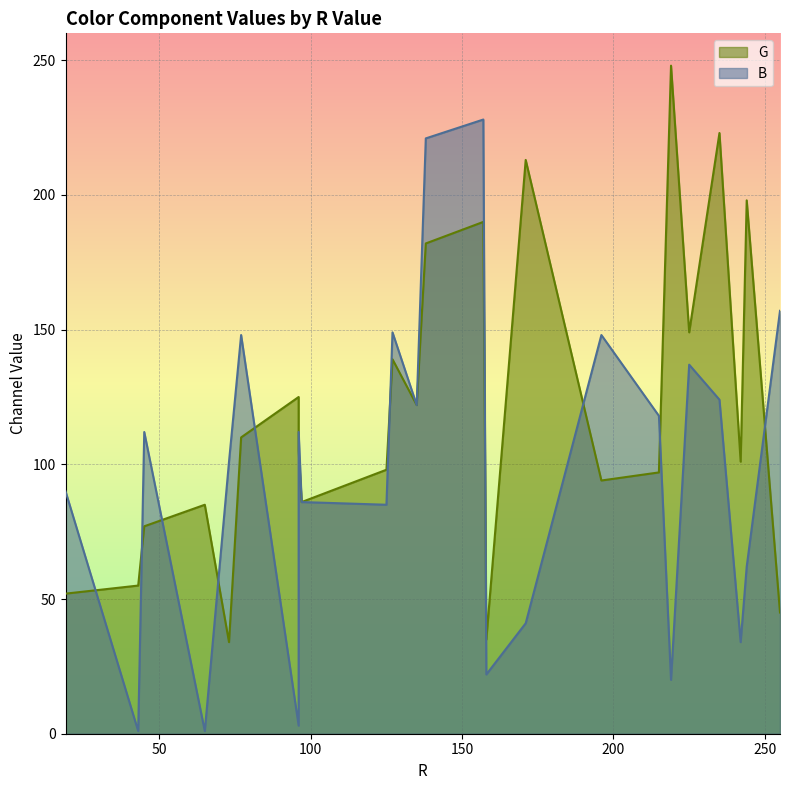

How many intersections are there between G and B?

16